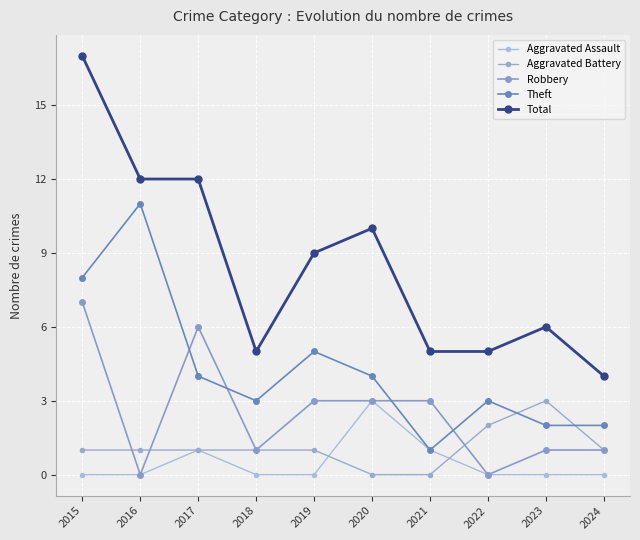

How many values in the Theft series are below 4?

5